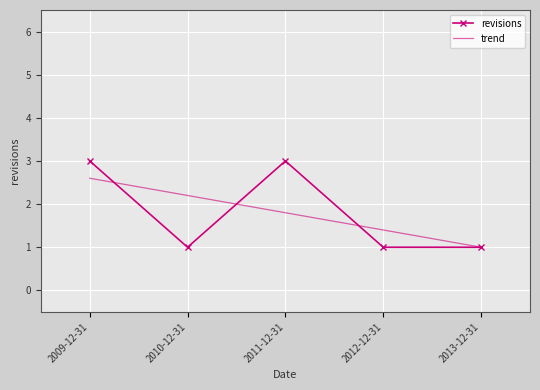

What is the spread (max minus min) of values at 2012-12-31?

0.4